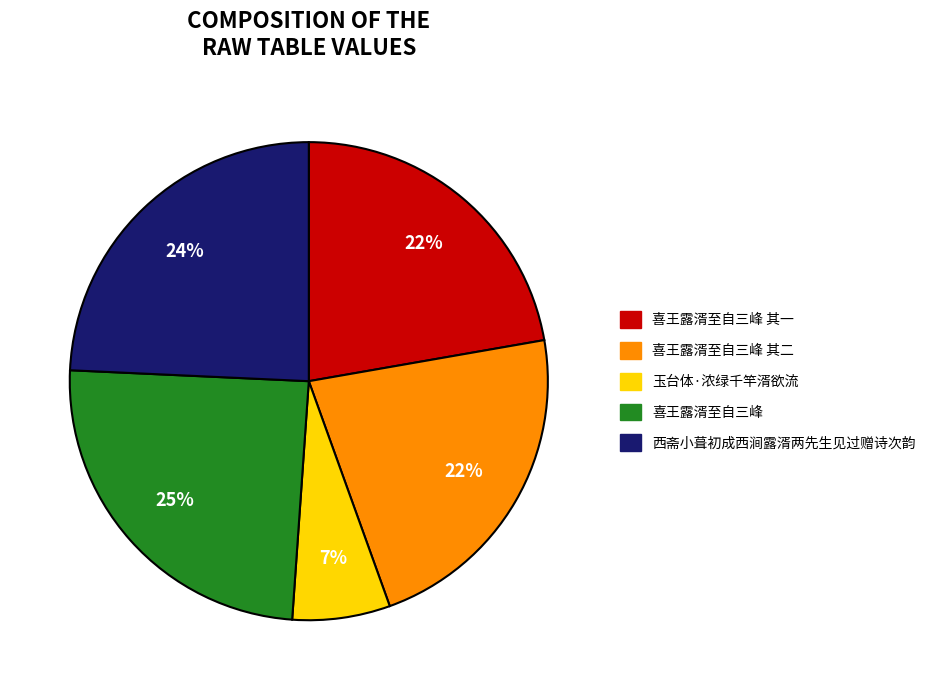

To the nearest percent, what is the average slice percentage?

20%